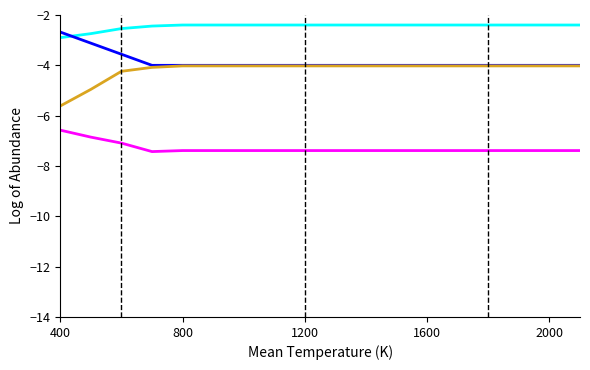

What is the minimum value shown in the chart?

-7.4